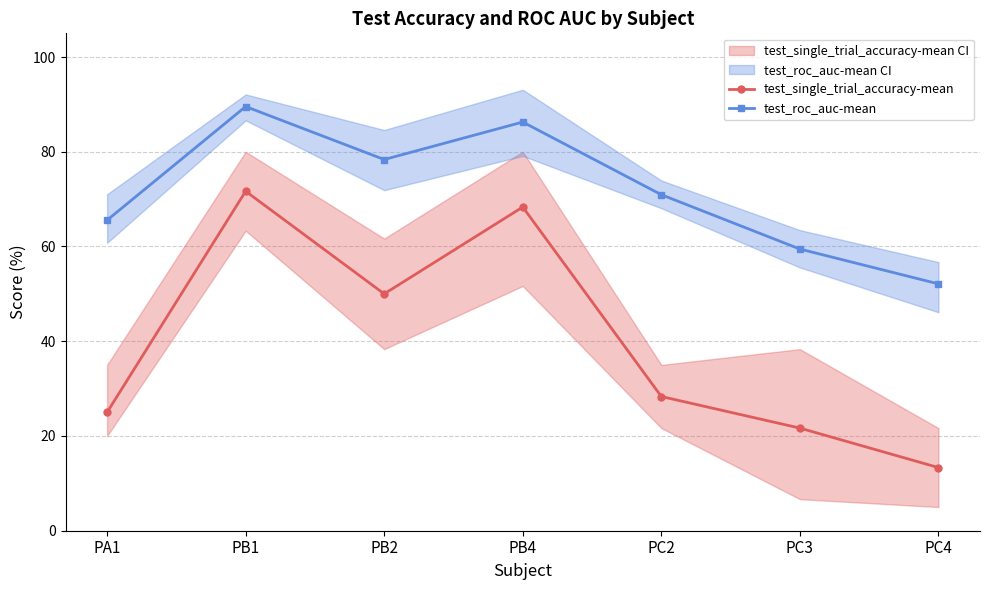

Which series changed the most between PB1 and PC3?

test_single_trial_accuracy-mean